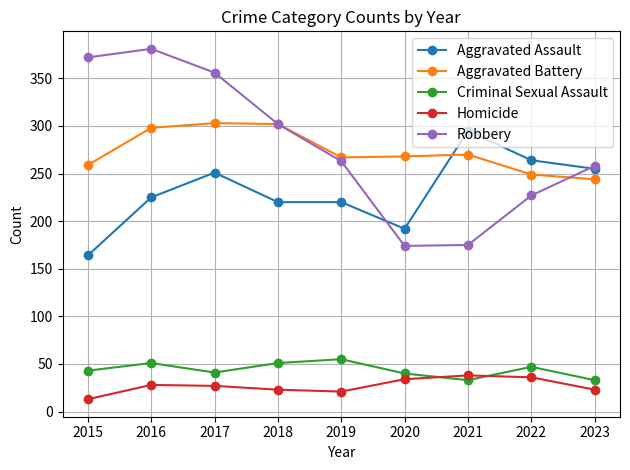

Which series has the widest spread of values?

Robbery